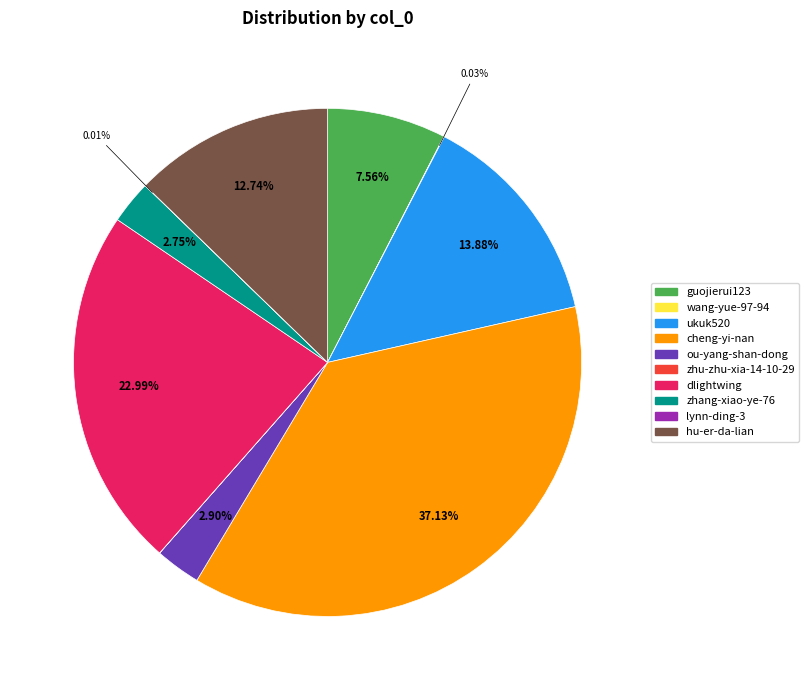

Does any single category account for the majority?

No